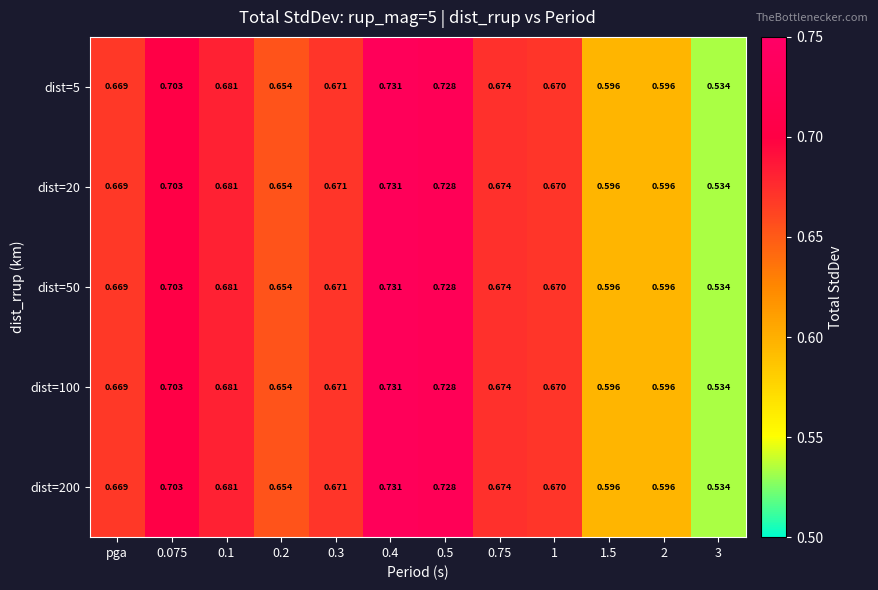

Is the value of dist=20 at 0.3 greater than the value of dist=100 at 1.5?

Yes